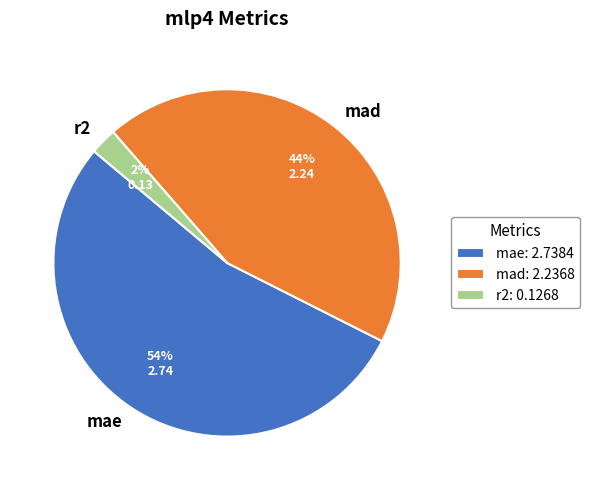

Combined, do mae and r2 account for over 50%?

Yes